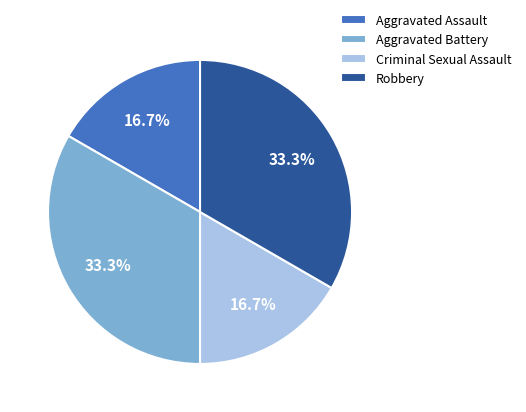

The Aggravated Assault slice represents 7% of the pie. True or false?

False